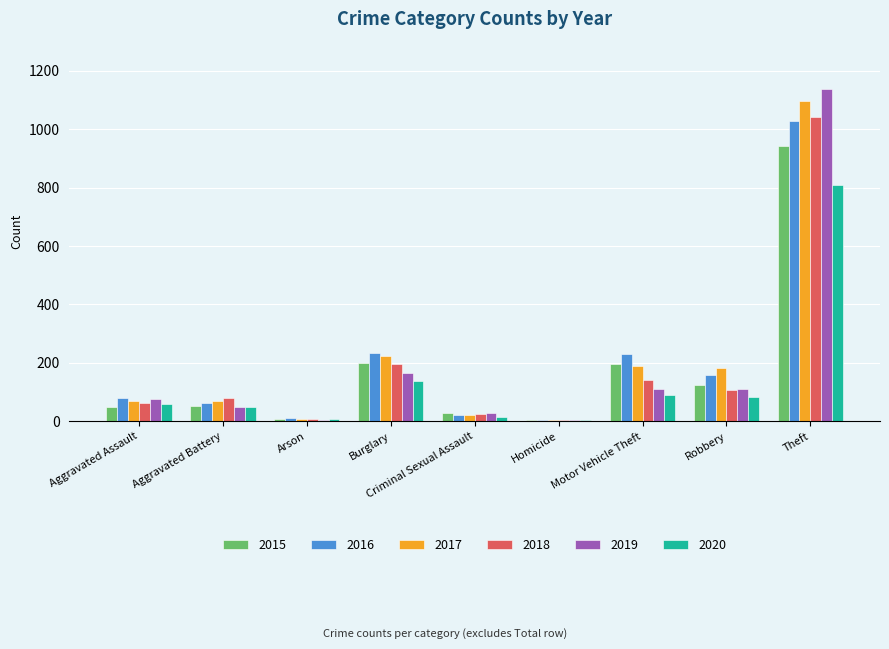

Read the 2020 value at Motor Vehicle Theft, to the nearest 100.

100